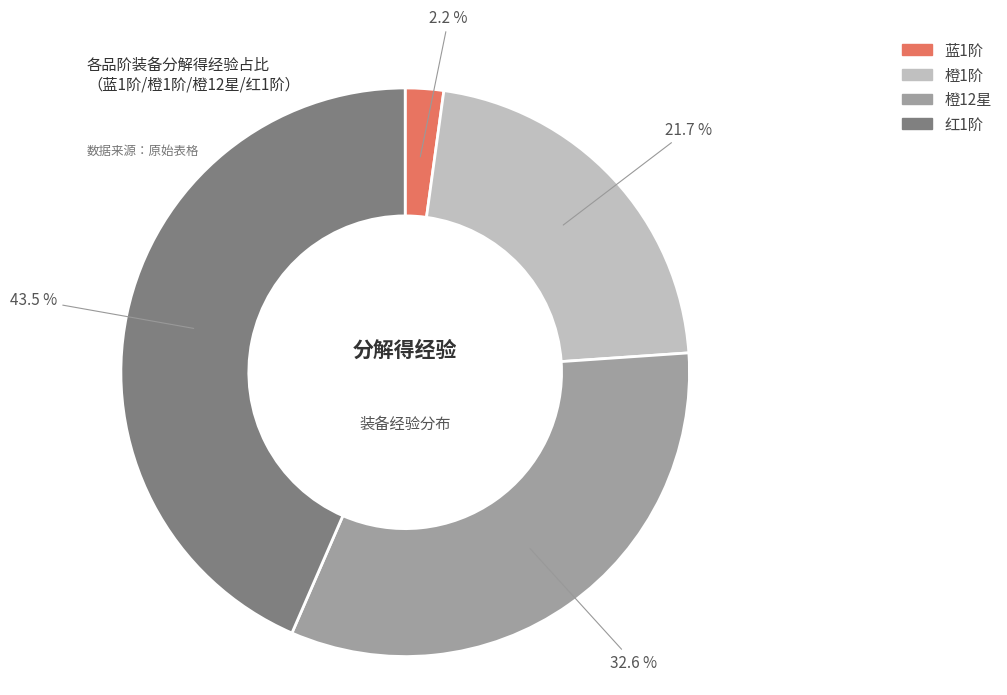

What percentage is the 橙1阶 slice, to the nearest percent?

22%